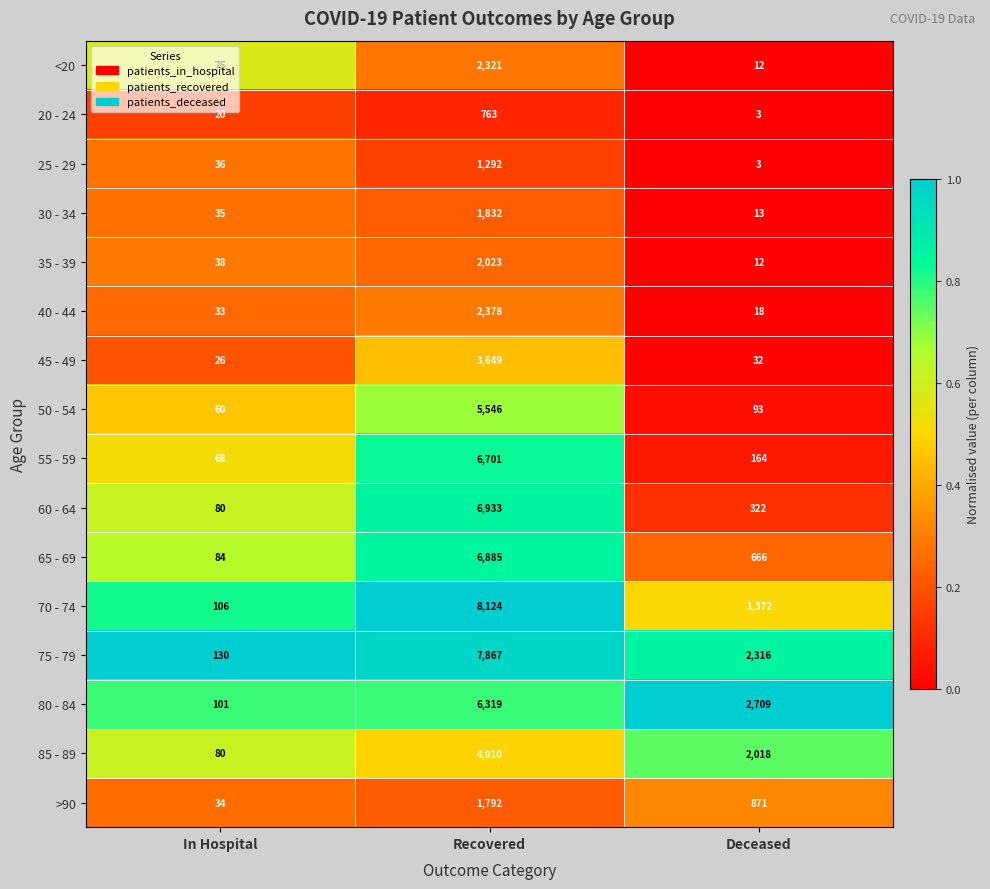

How many 85 - 89 values are between 80 and 4010?

3